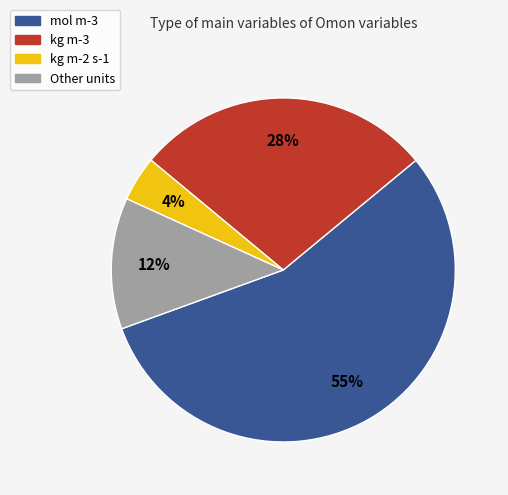

Is mol m-3 the majority of the pie?

Yes